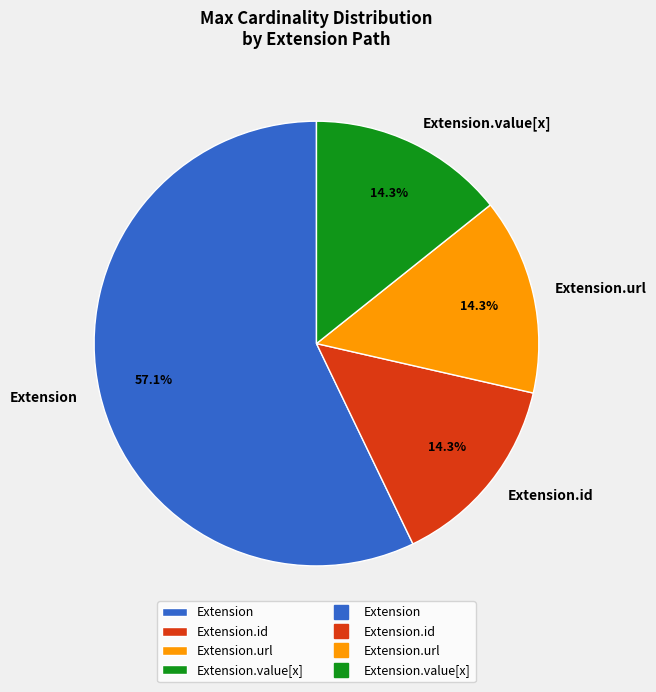

How many segments does this pie chart have?

4